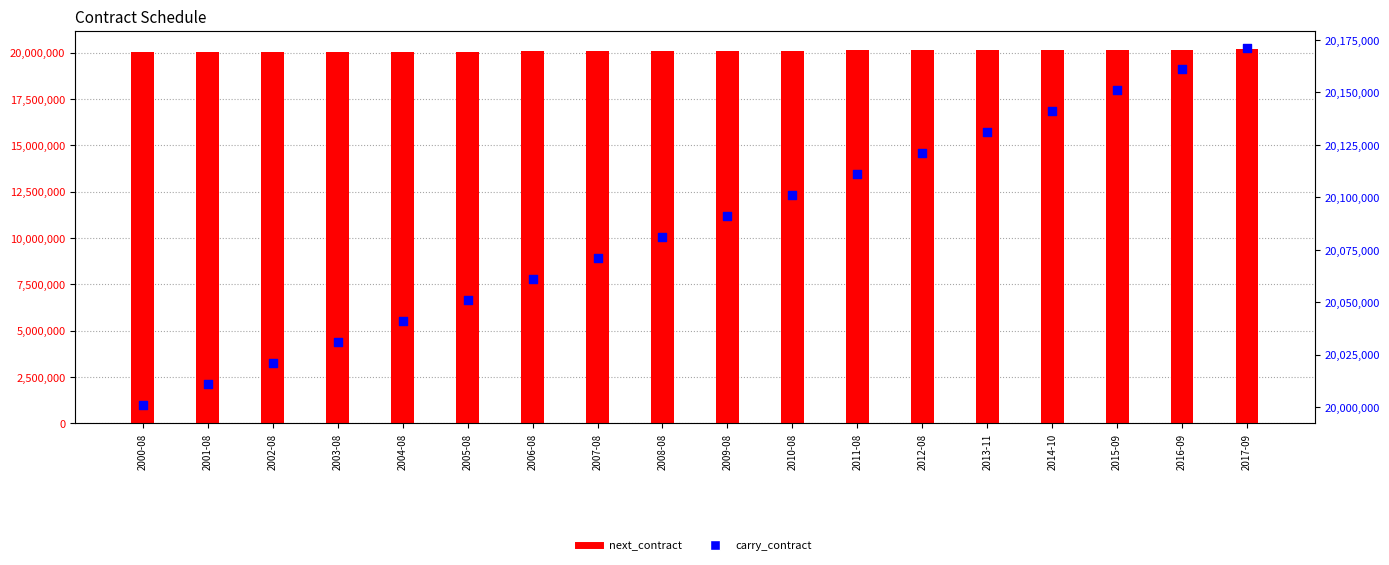

Which series contains the lowest Y value?

carry_contract